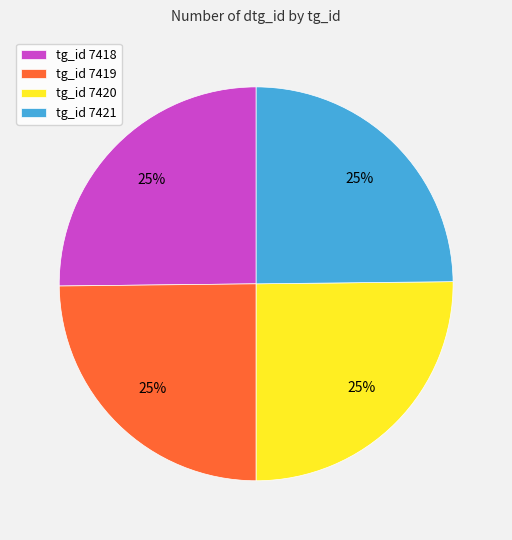

Approximately how many times larger is the value at tg_id 7418 compared to tg_id 7420?

1.0